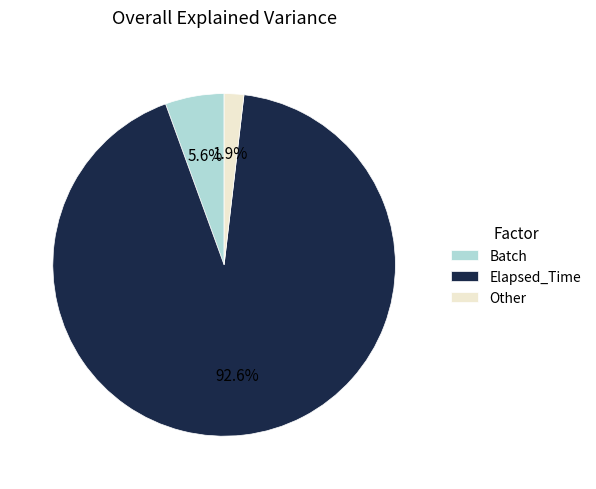

What is the total percentage of Elapsed_Time and Batch?

98.1%